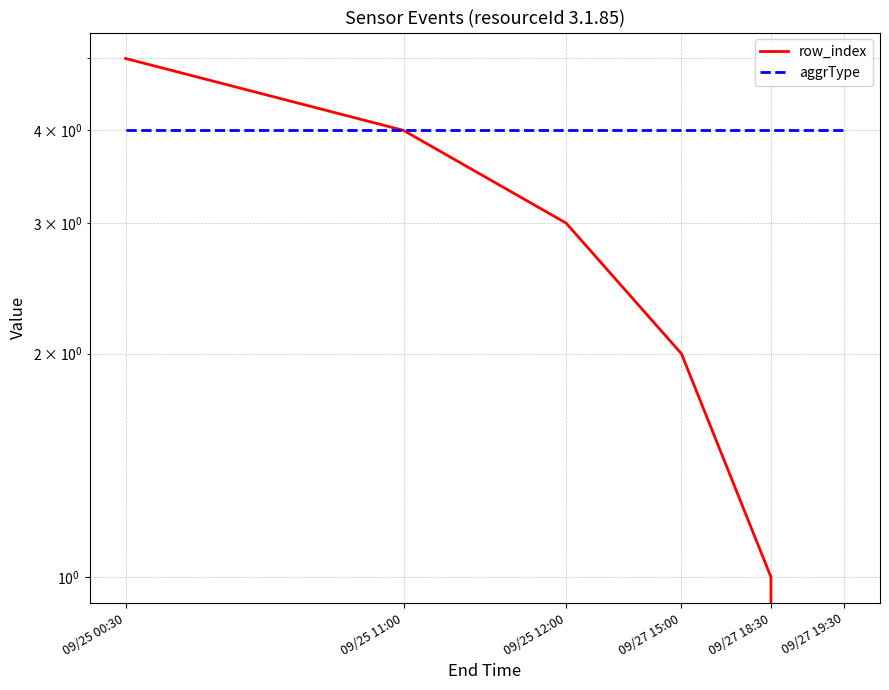

Is this an area chart (filled region under the line)?

No